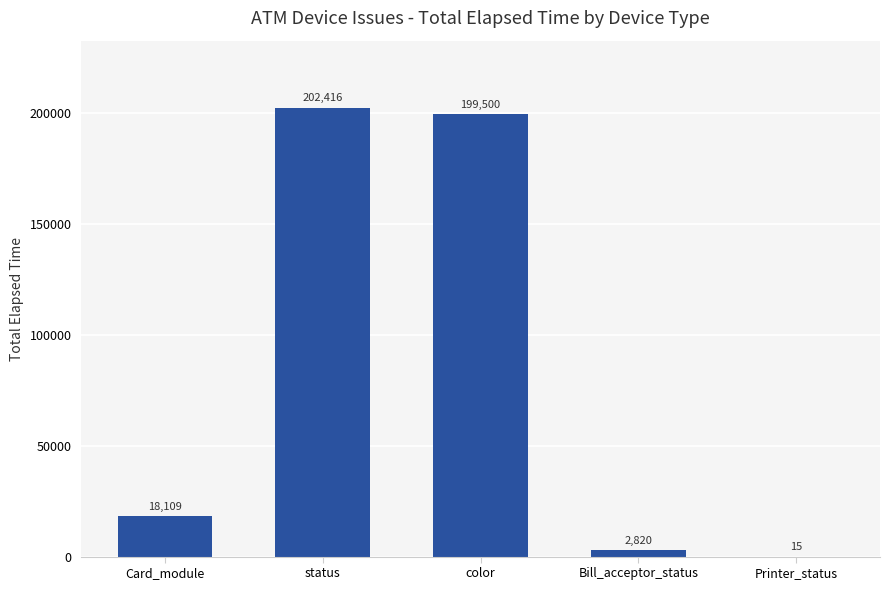

What is the sum of all values?

422860